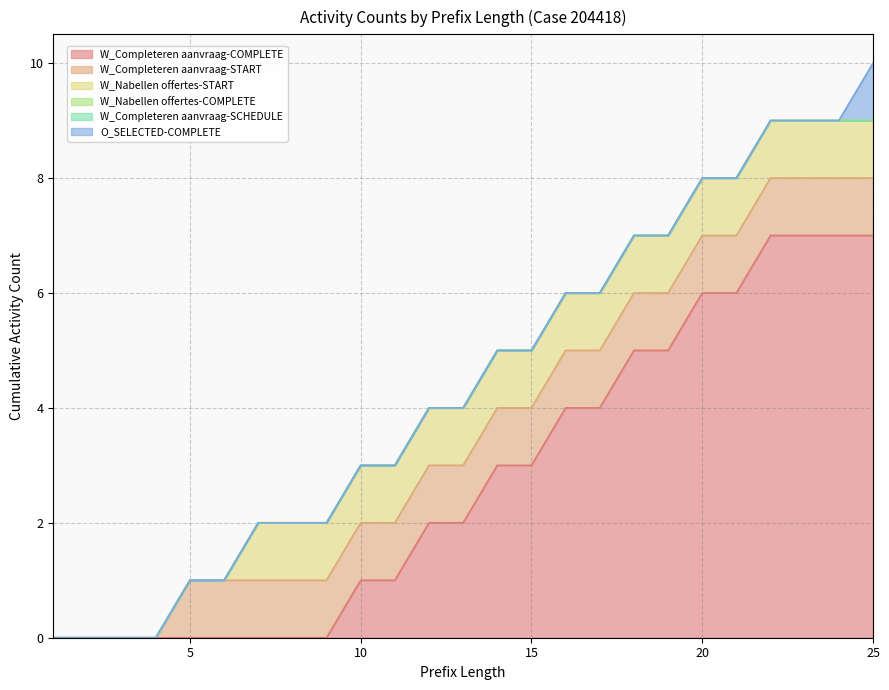

Which series has the largest total across all categories?

W_Completeren aanvraag-COMPLETE